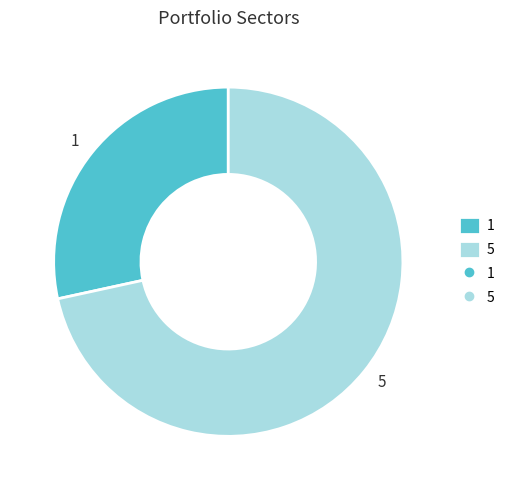

The 1 slice represents 28% of the pie. True or false?

True